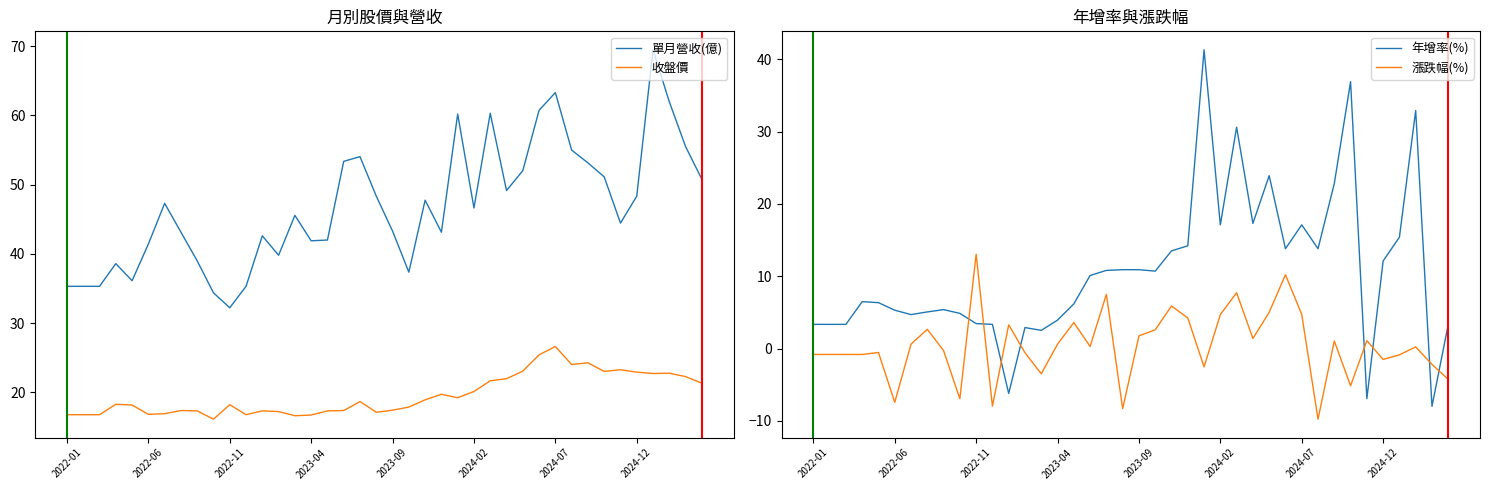

Does the chart have visible grid lines?

No